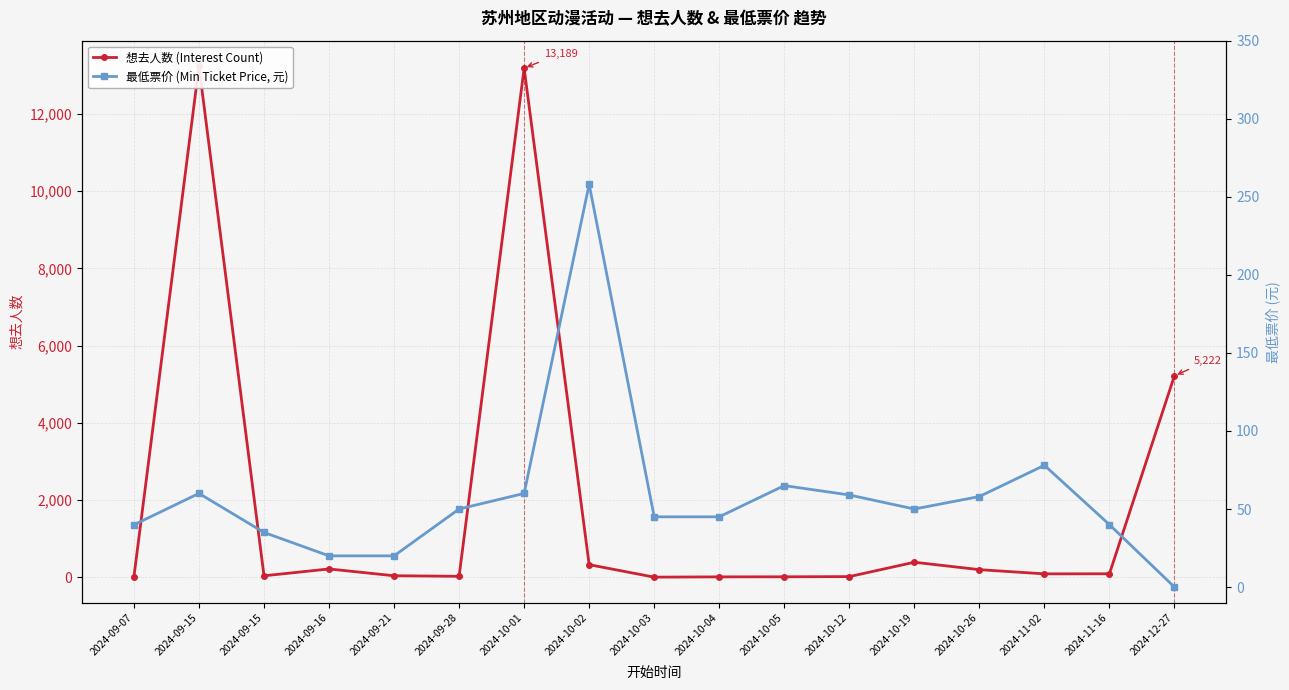

What is the average value of the 最低票价 (Min Ticket Price, 元) series?

57.8